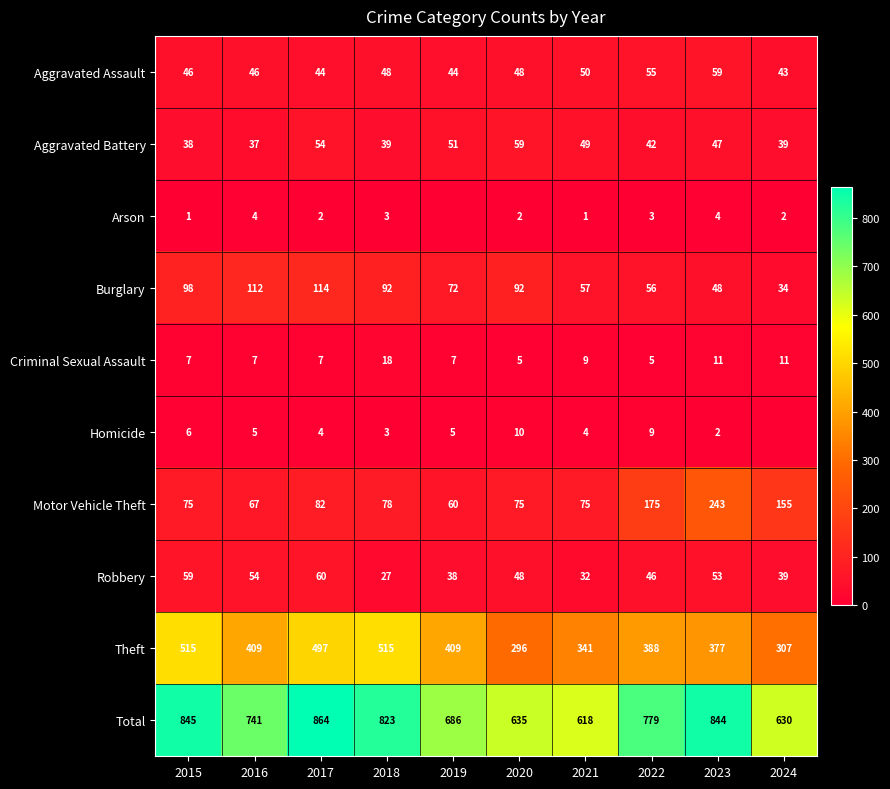

What is the difference between the highest and lowest values at 2022?

776